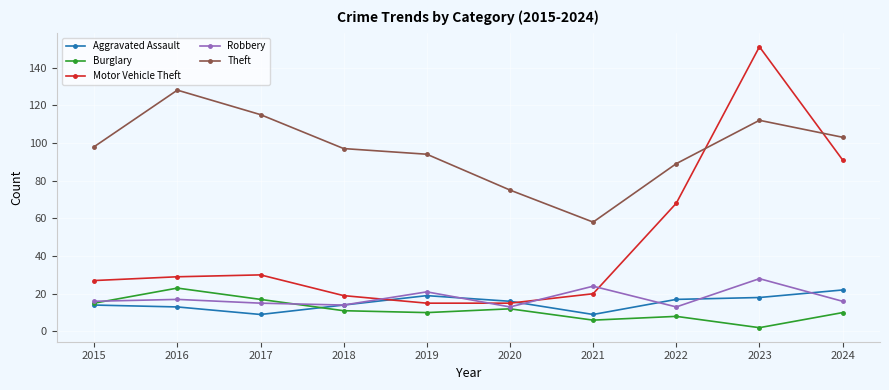

Reading left to right, transcribe all the data shown in this chart.

Aggravated Assault: 14	13	9	14	19	16	9	17	18	22
Burglary: 15	23	17	11	10	12	6	8	2	10
Motor Vehicle Theft: 27	29	30	19	15	15	20	68	151	91
Robbery: 16	17	15	14	21	13	24	13	28	16
Theft: 98	128	115	97	94	75	58	89	112	103